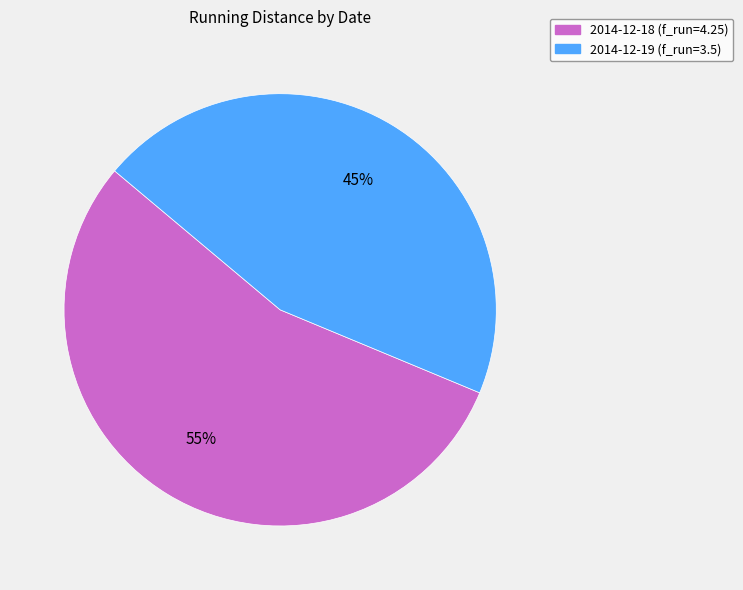

Which slice represents more than half of the pie?

2014-12-18 (f_run=4.25)